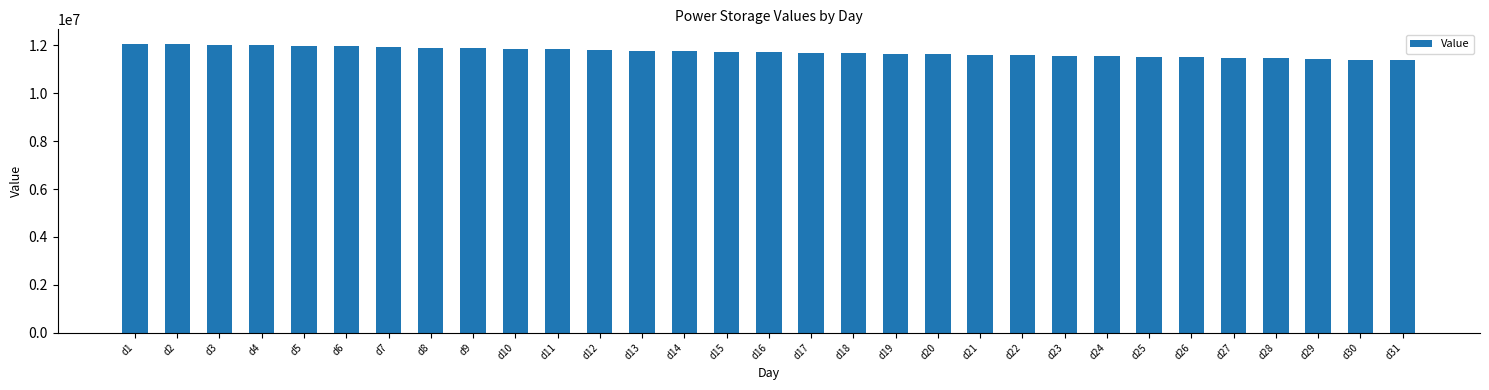

The value at d25 is 11515054.4. True or false?

True